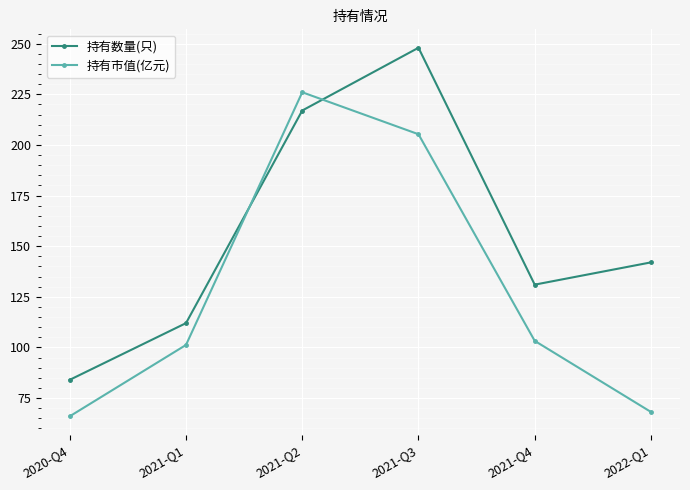

What is the label of the 1st point from the right?

2022-Q1